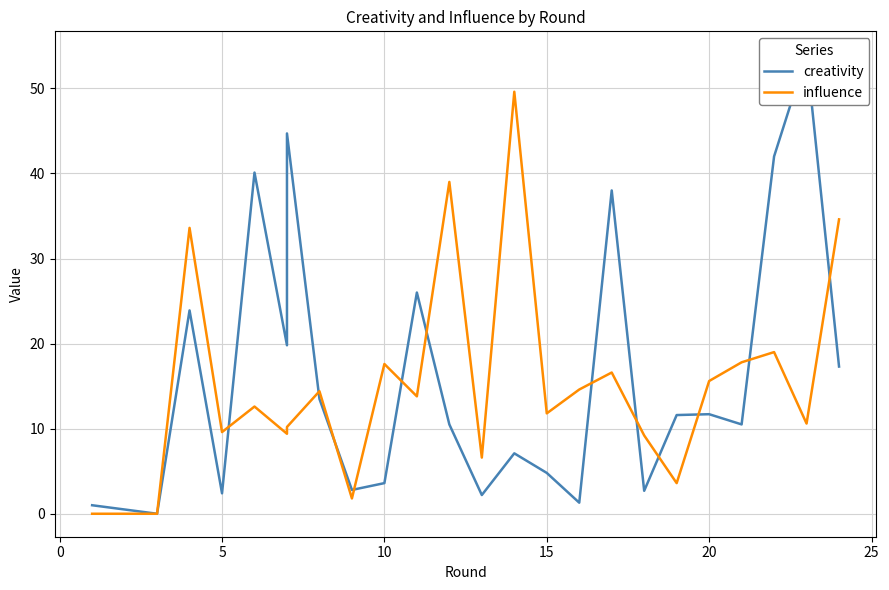

What are all the series names shown in the legend?

creativity, influence